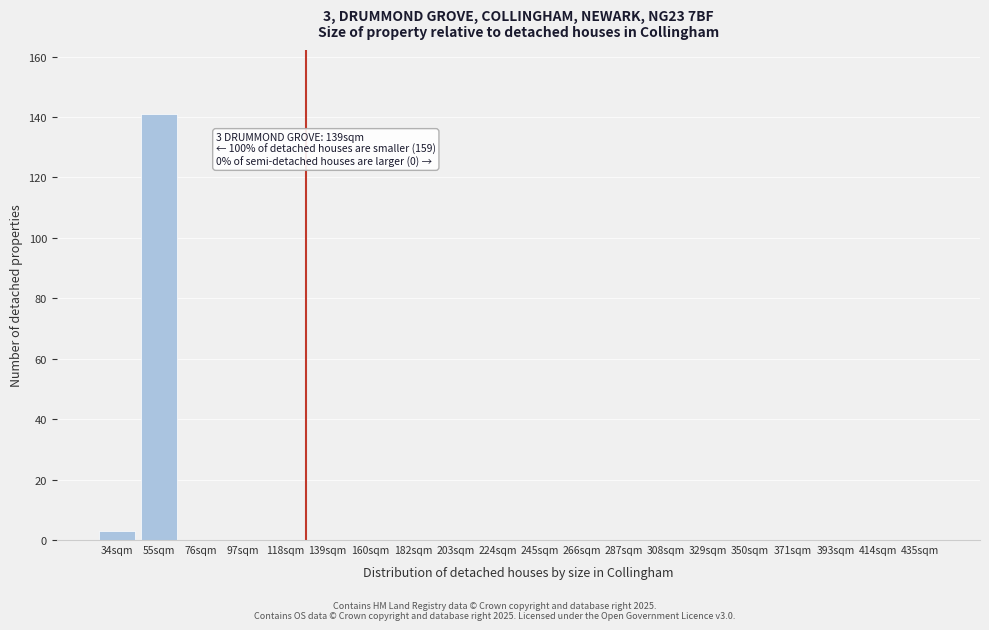

Reading left to right, extract all data points from this chart.

34sqm=3	55sqm=141	76sqm=0	97sqm=0	118sqm=0	139sqm=0	160sqm=0	182sqm=0	203sqm=0	224sqm=0	245sqm=0	266sqm=0	287sqm=0	308sqm=0	329sqm=0	350sqm=0	371sqm=0	393sqm=0	414sqm=0	435sqm=0